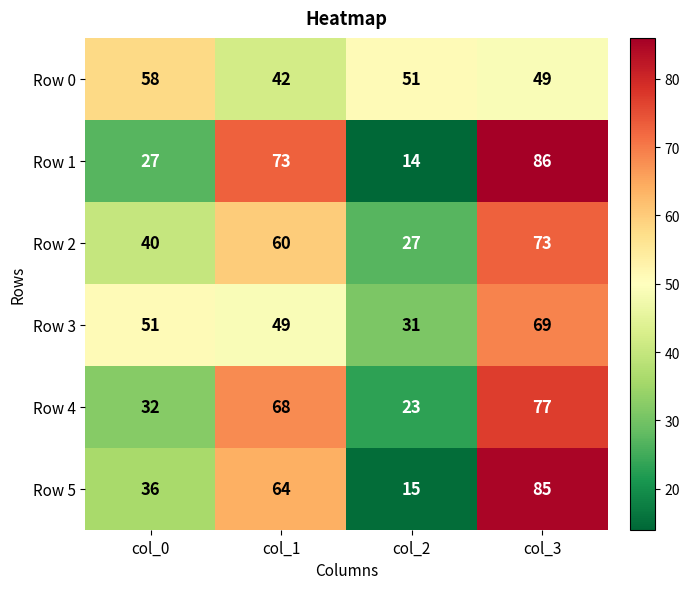

What is the maximum value shown in the chart?

86